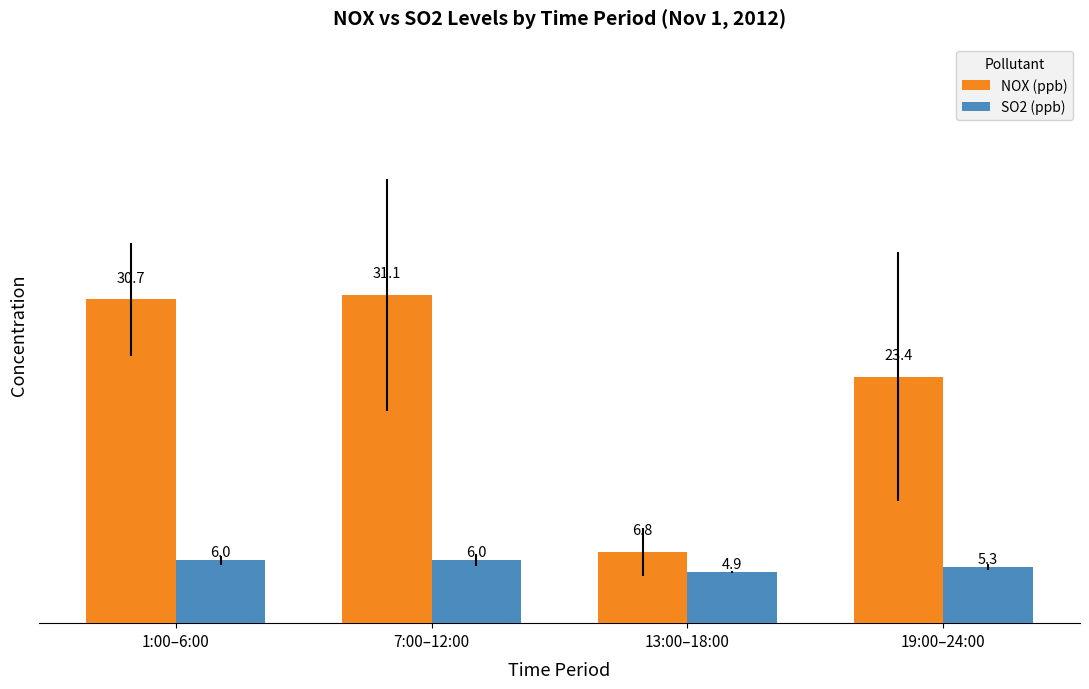

What is the minimum value shown in the chart?

4.9